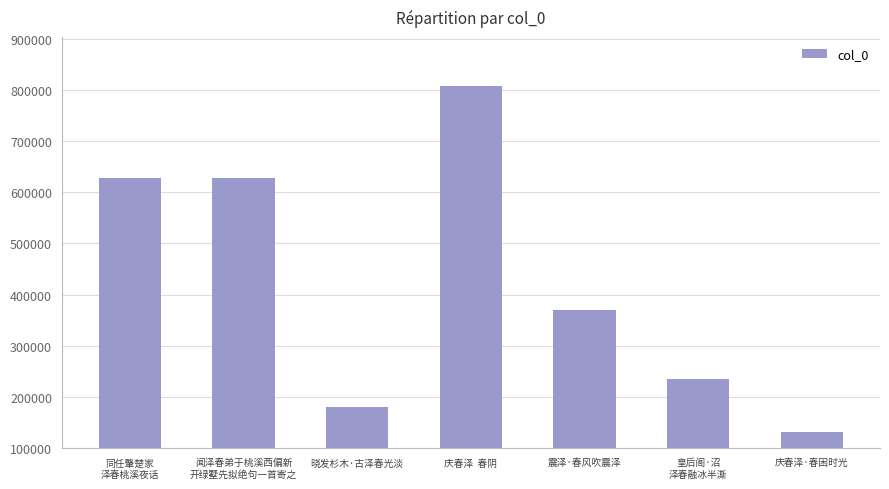

What is the difference between the maximum and minimum values?

676665